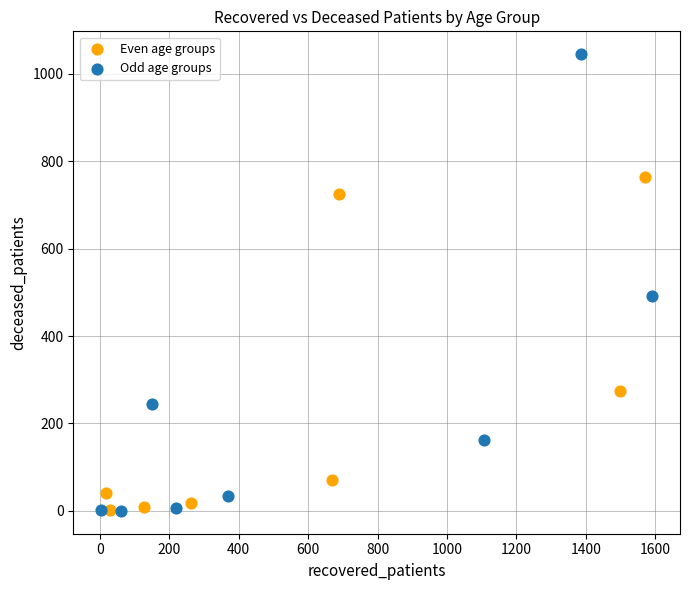

Which series has the widest spread of Y values?

Odd age groups